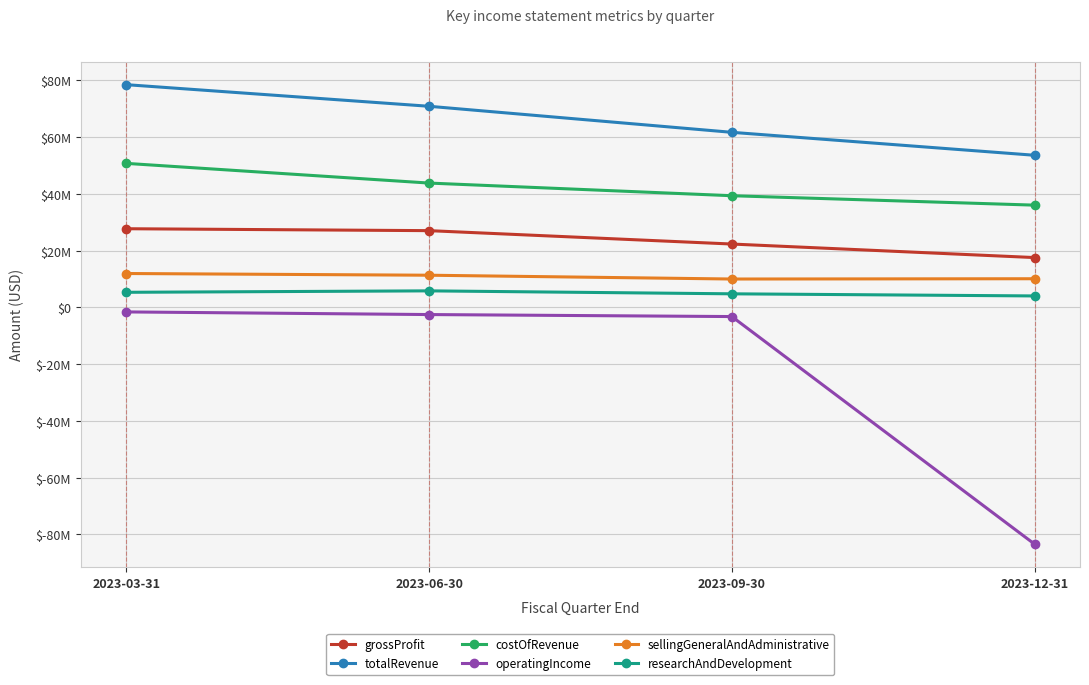

True or false: totalRevenue and sellingGeneralAndAdministrative intersect in this chart.

False